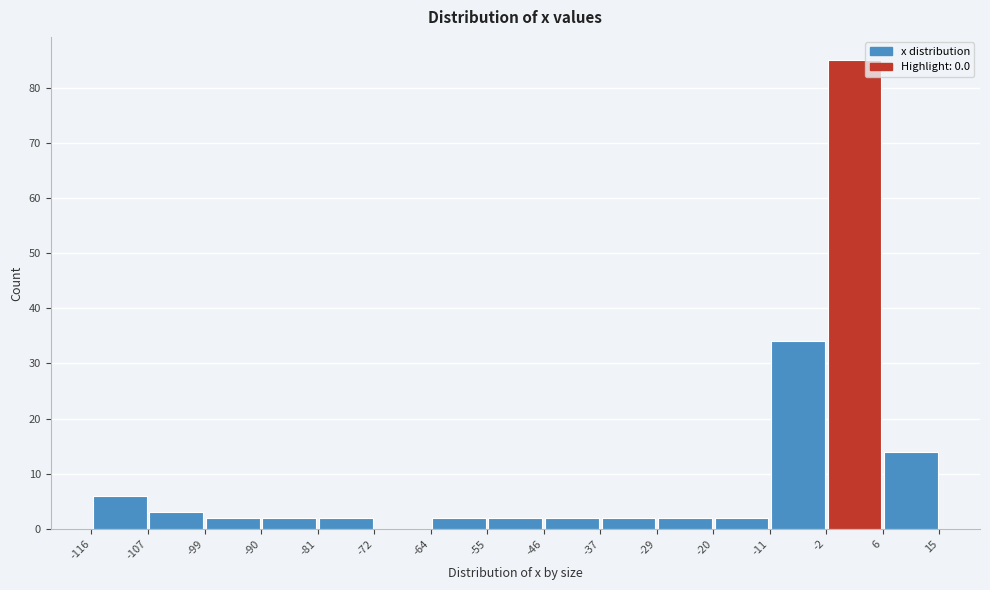

What is the height of the bar covering -99 to -90 on the x-axis? The values are not printed on the chart, so give them approximately, as read against the axis.

2